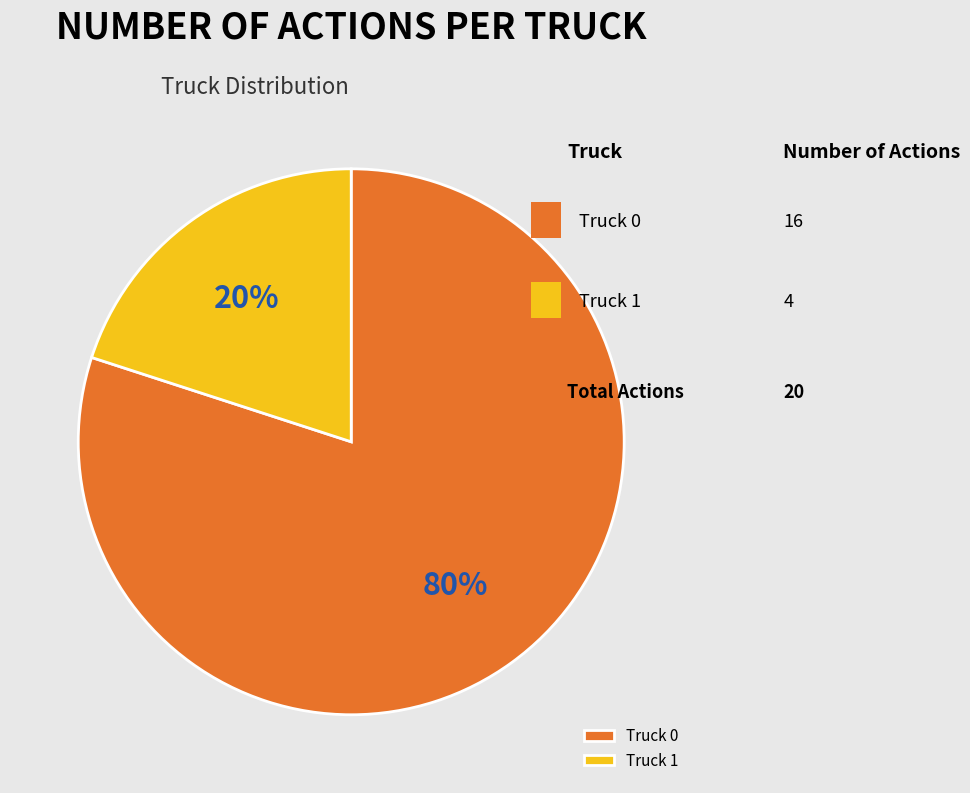

Do Truck 0 and Truck 1 together represent more than half of the pie?

Yes